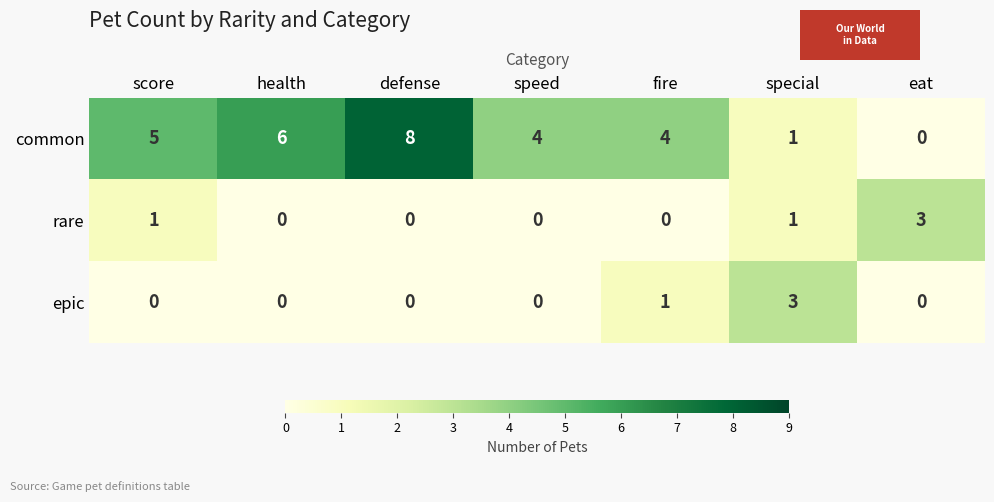

What is the greatest value displayed?

8